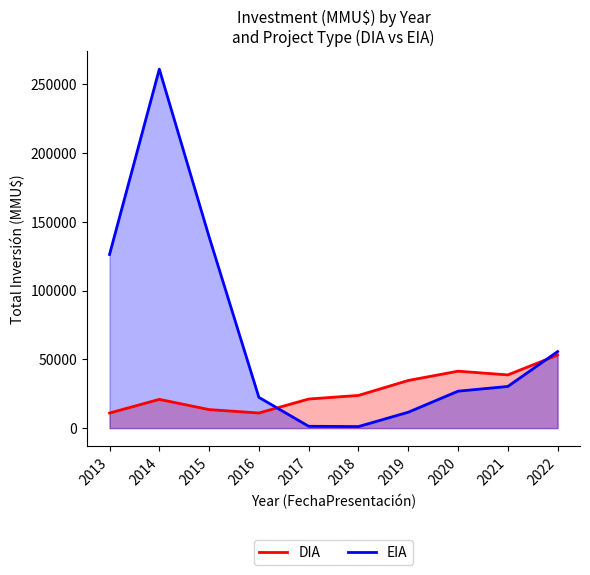

What is the average value of the EIA series?

67550